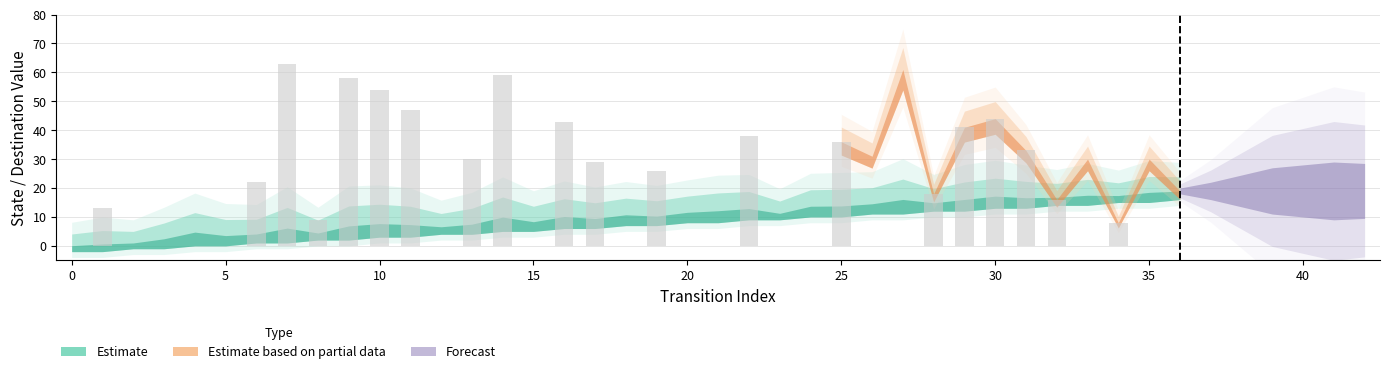

What is the greatest value displayed?

63